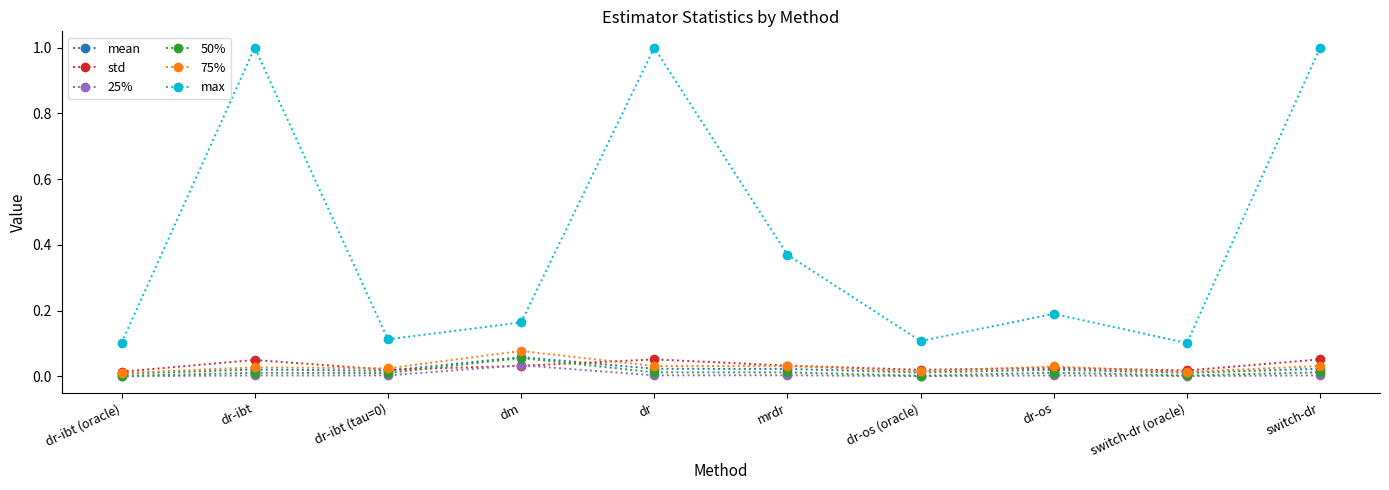

What is the total value across all series at switch-dr?

1.1